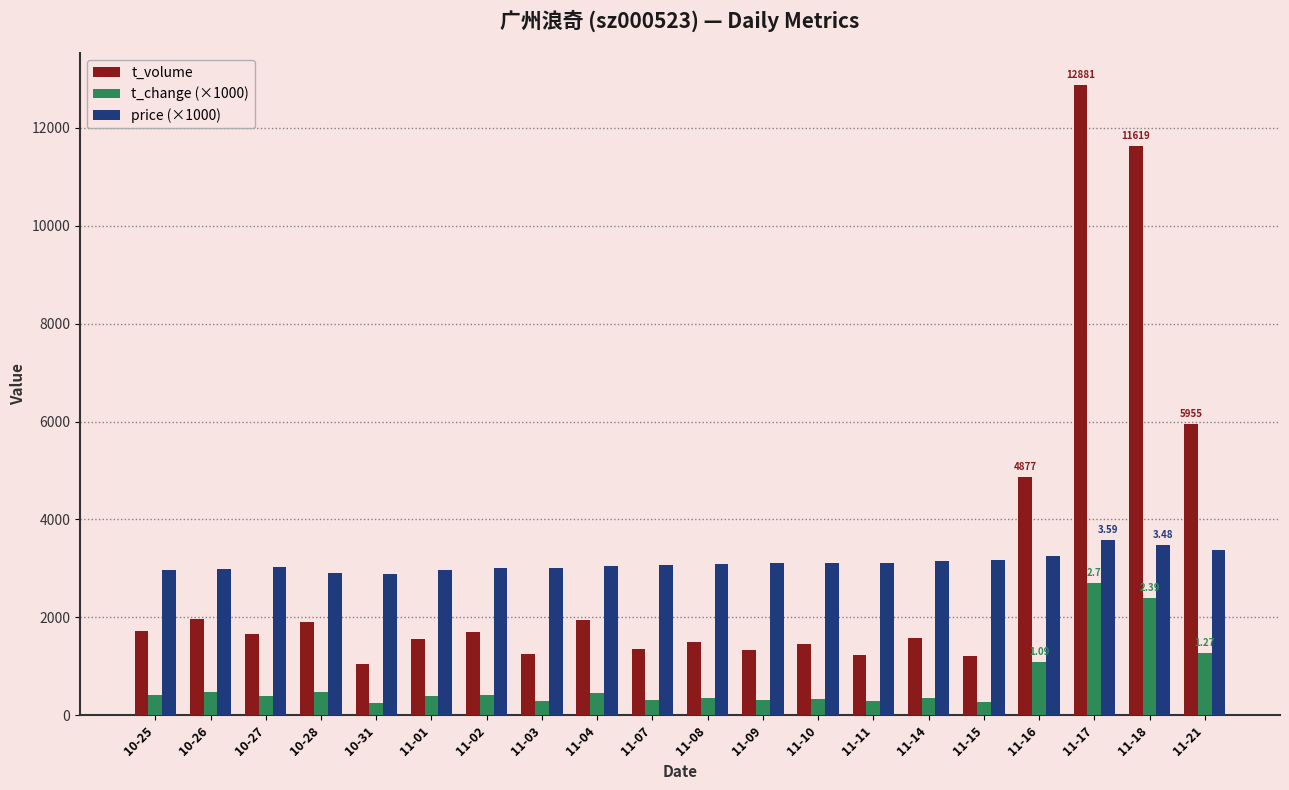

Which series has the largest total across all categories?

price (×1000)